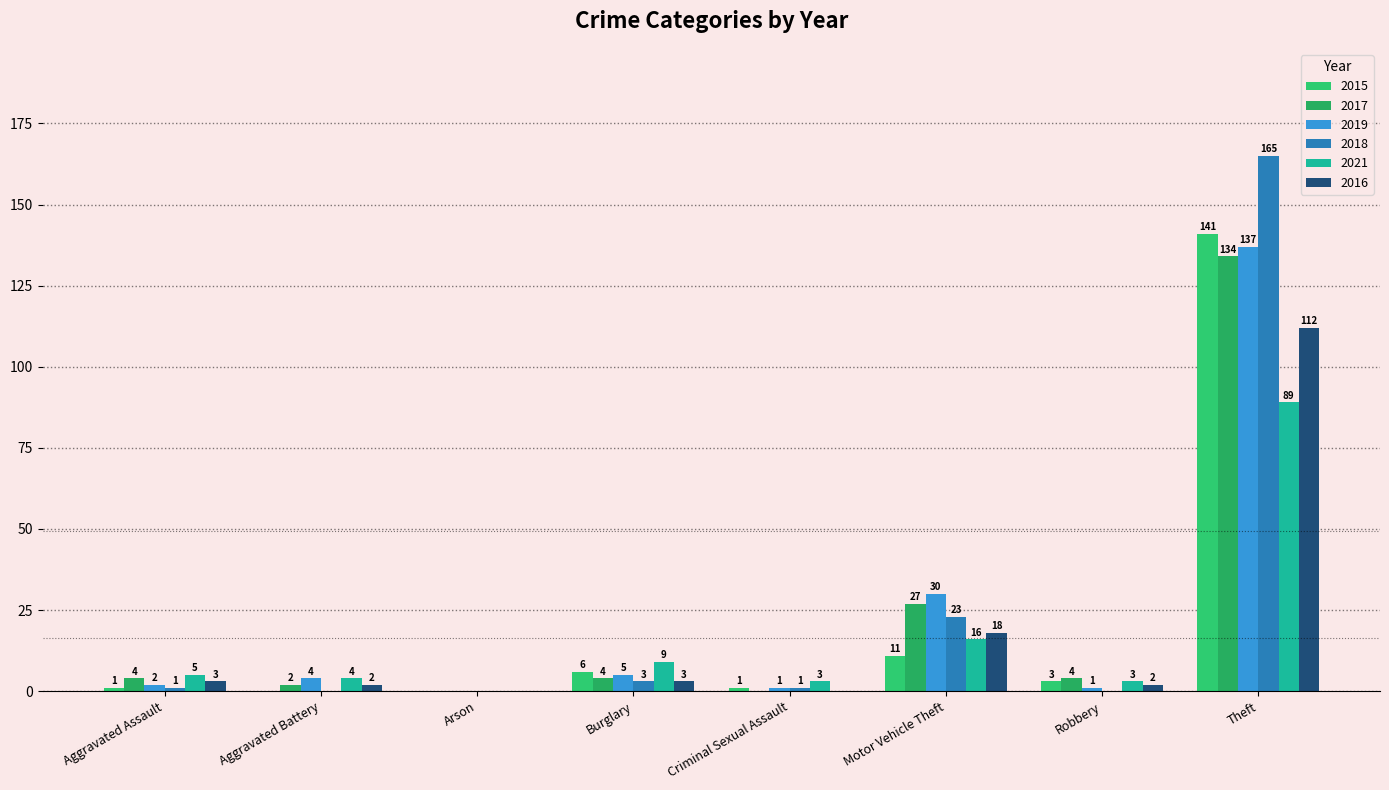

List the labels in order of 2018 value, smallest first.

Aggravated Battery, Arson, Robbery, Aggravated Assault, Criminal Sexual Assault, Burglary, Motor Vehicle Theft, Theft